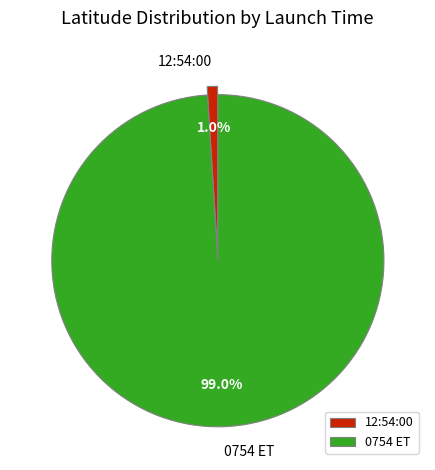

What percentage is the 12:54:00 slice, to the nearest percent?

1%